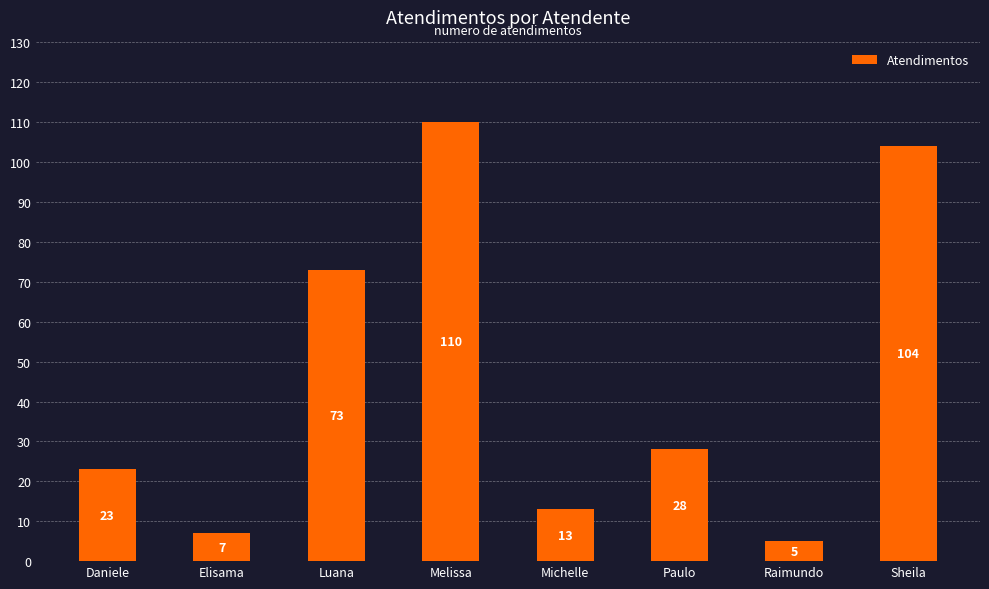

The value at Michelle is 13. True or false?

True